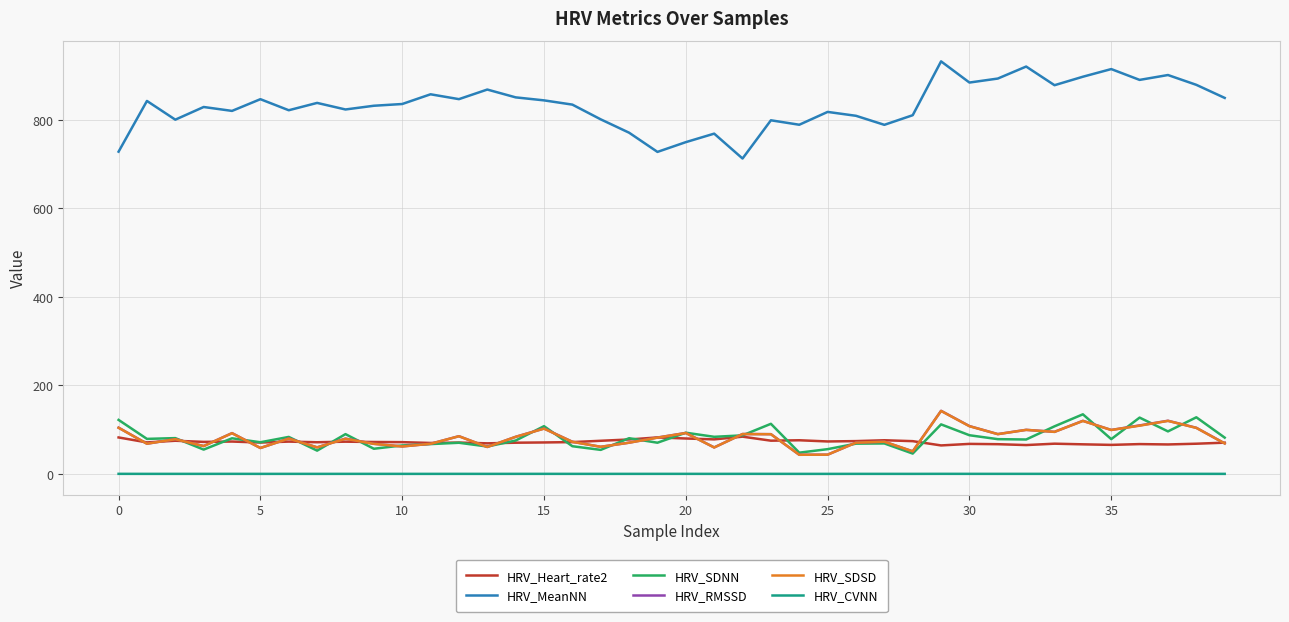

What is the difference between the maximum and second lowest values in the HRV_RMSSD series?

99.1